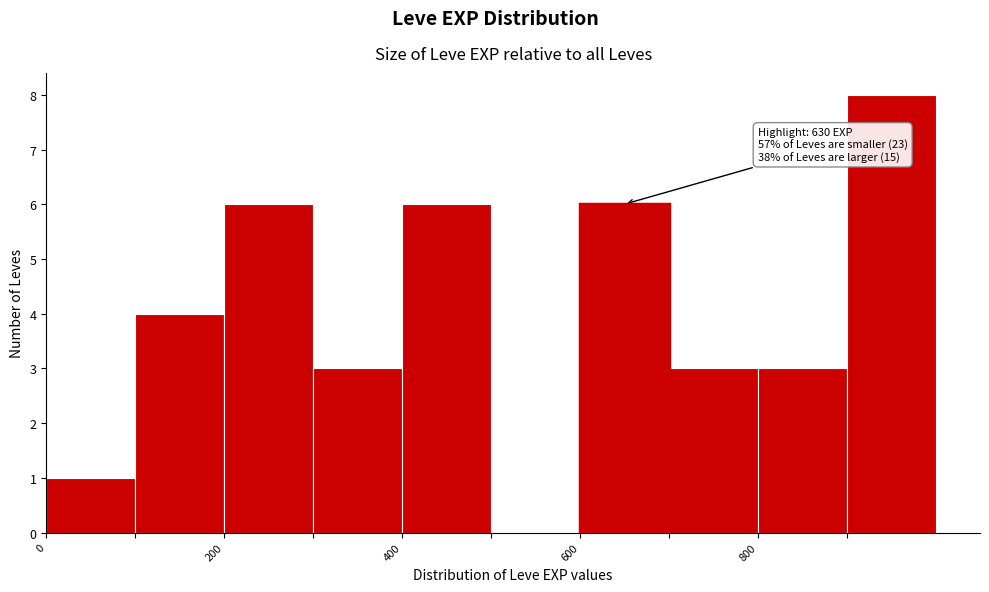

Which range on the x-axis has the tallest bar?

900 to 1000